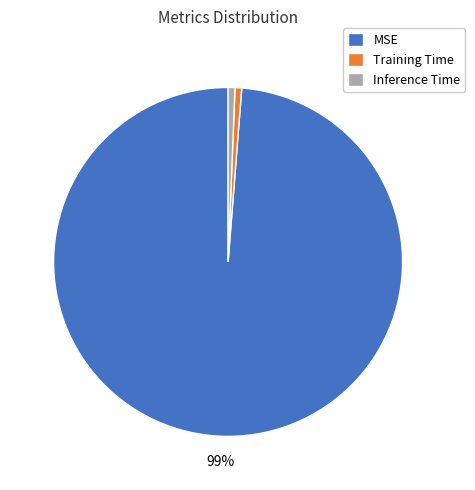

Between MSE and Training Time, which is larger?

MSE